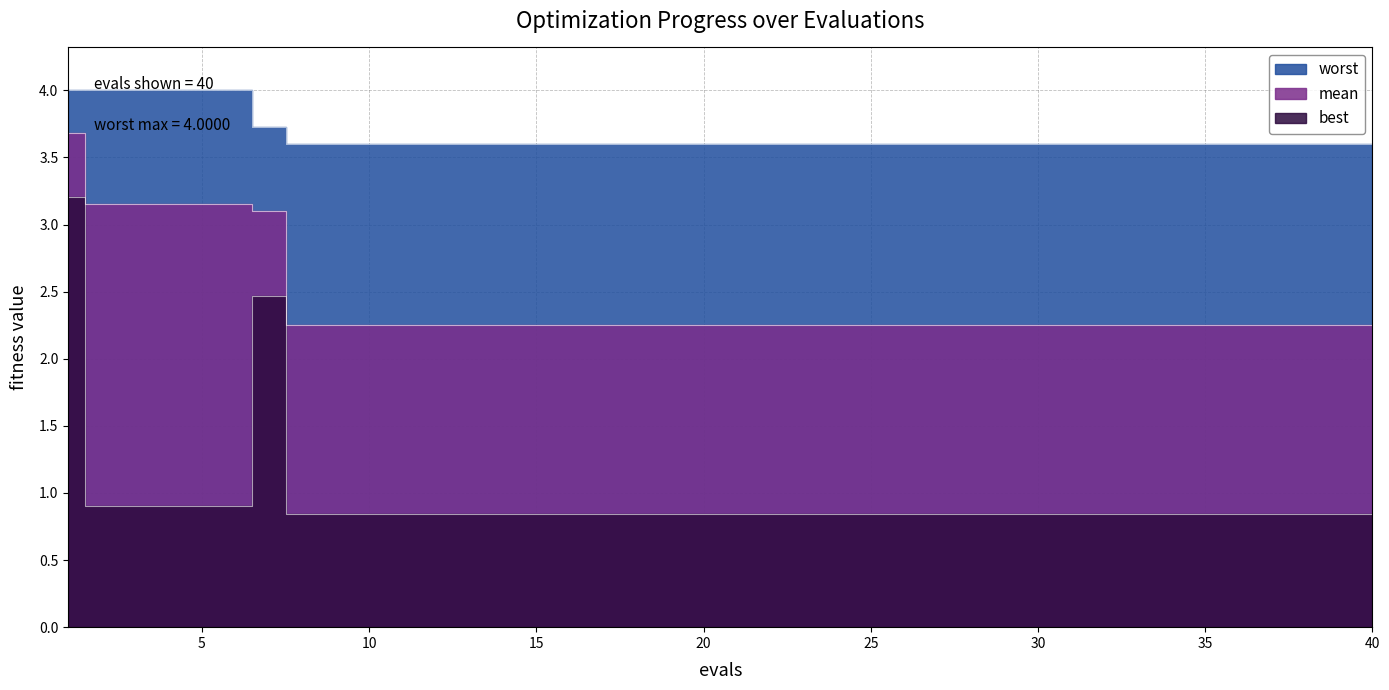

Which has a higher value, 2 or 28?

2